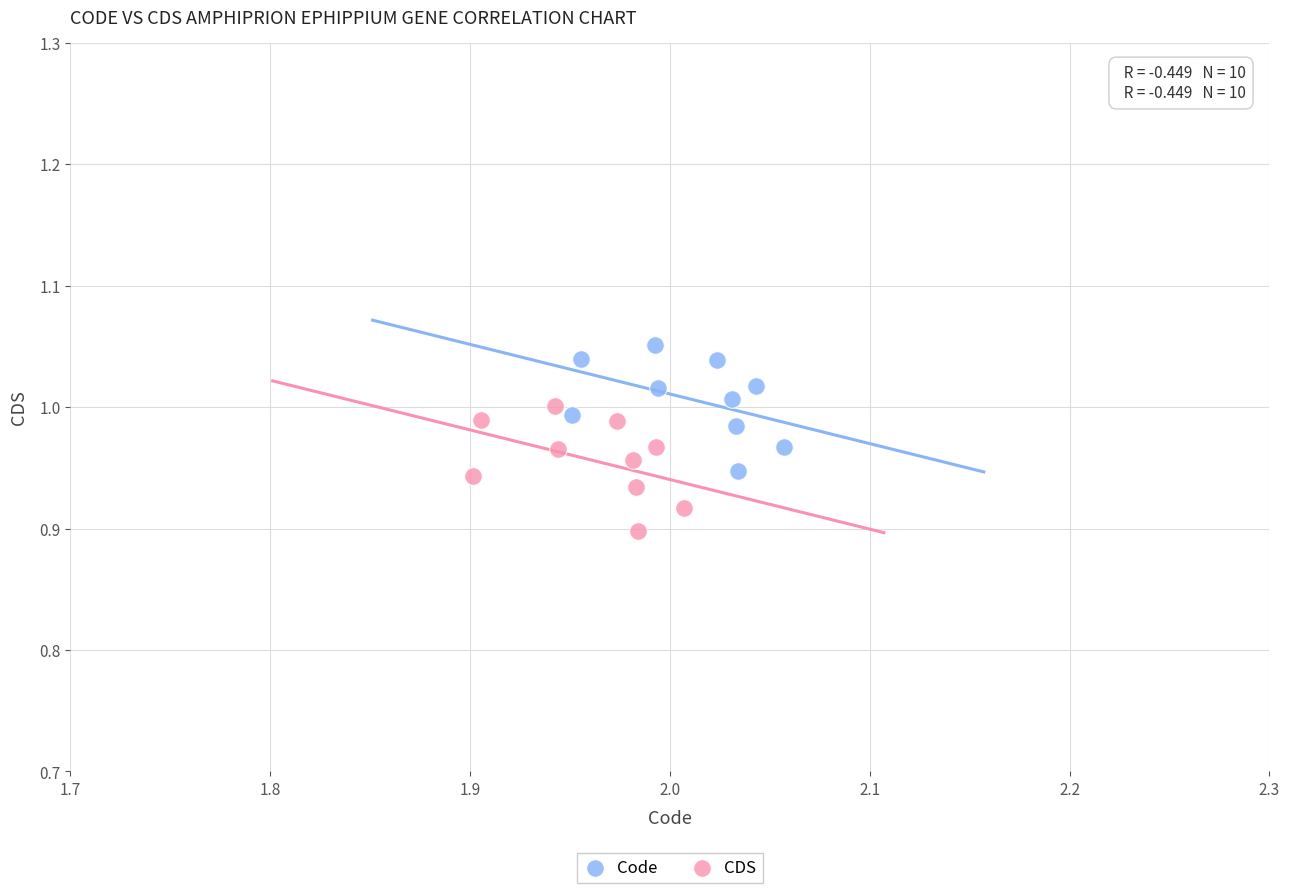

Which series reaches the minimum Y coordinate?

CDS